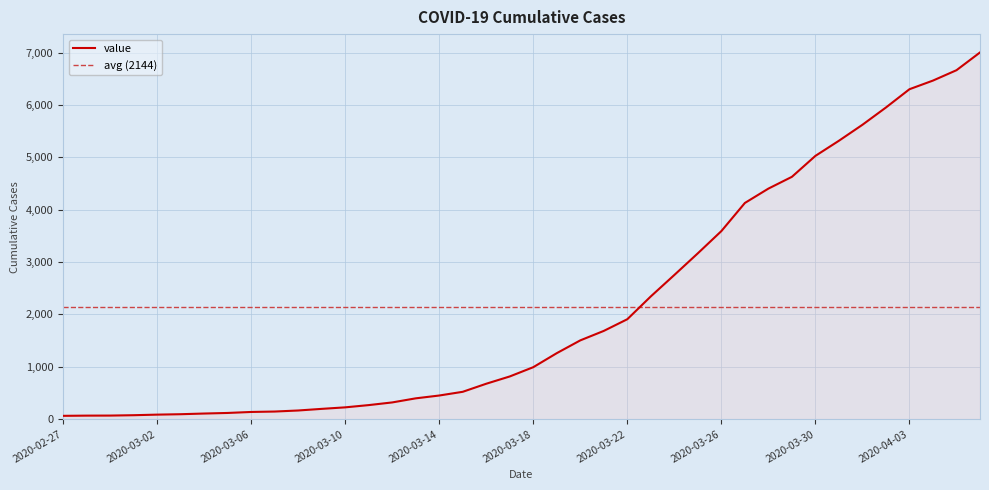

Count the number of categories in the chart.

40